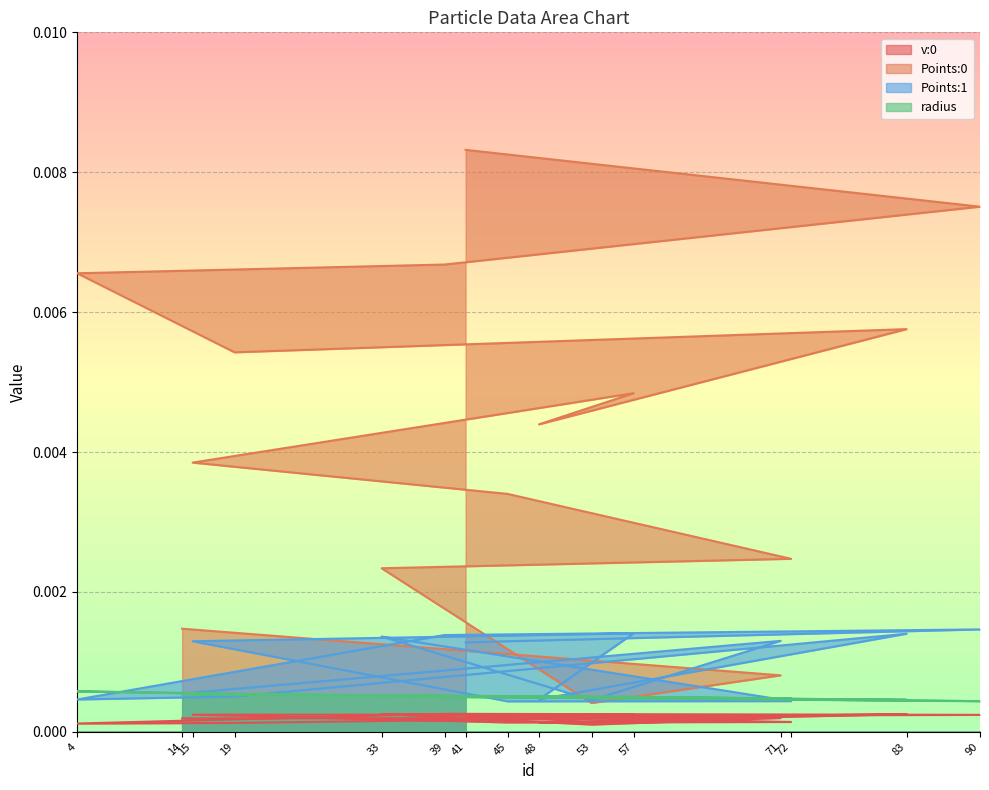

True or false: Points:1 has a value of 0.0 at 14.

False